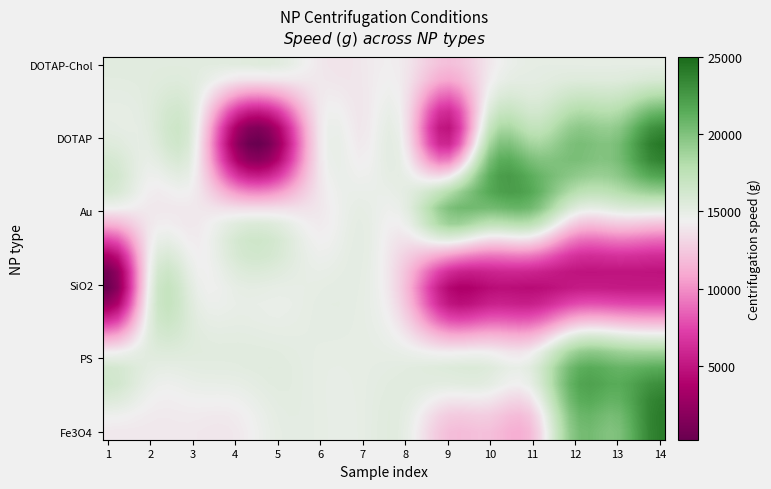

At how many categories does at least one series exceed 8157?

14